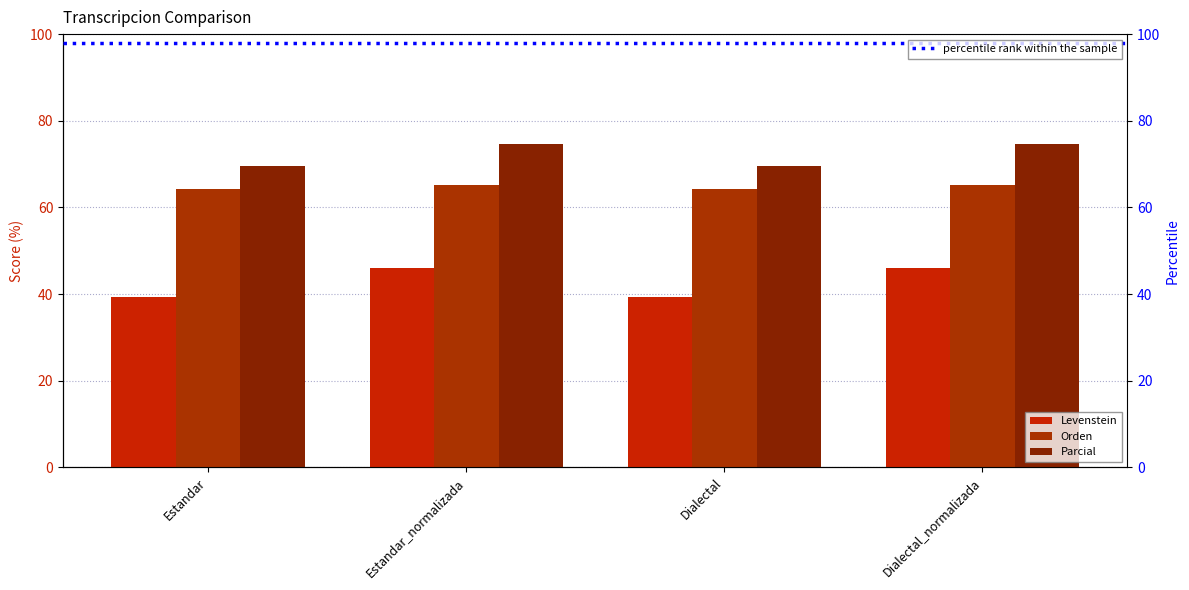

What are all the series names shown in the legend?

Levenstein, Orden, Parcial